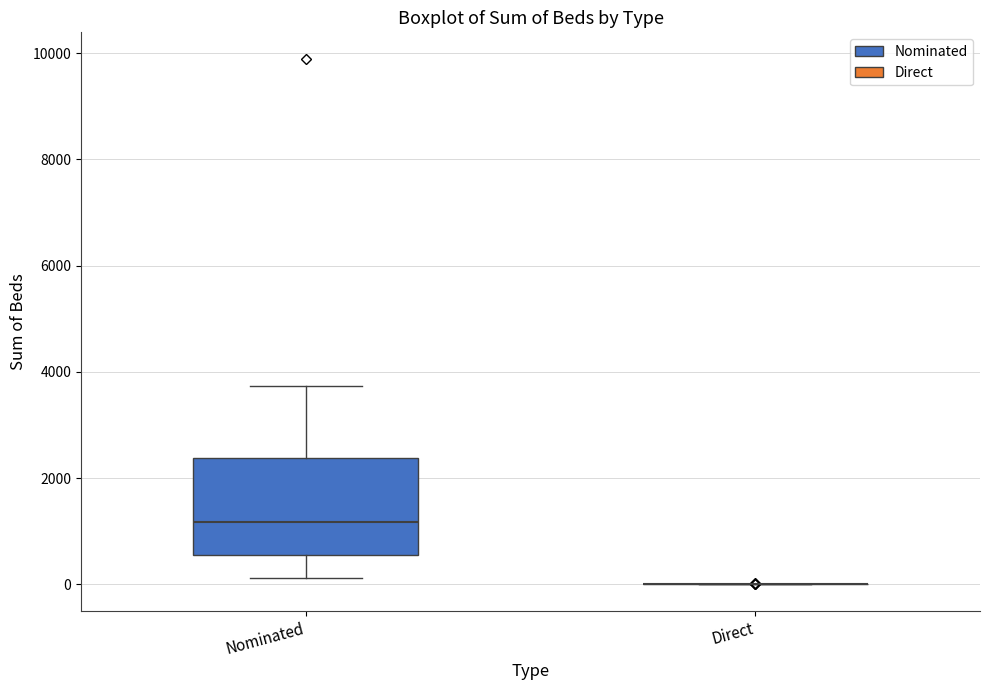

Reading left to right, transcribe this box plot: for each box, give where its median line is, the range the box spans, and where its two whiskers end, as read against the y-axis. The values are not printed on the chart, so give them approximately, as read against the axis.

Nominated: median 1200, box 600 to 2400, whiskers 200 to 3800
Direct: box collapsed to a line at 0, whiskers 0 to 0